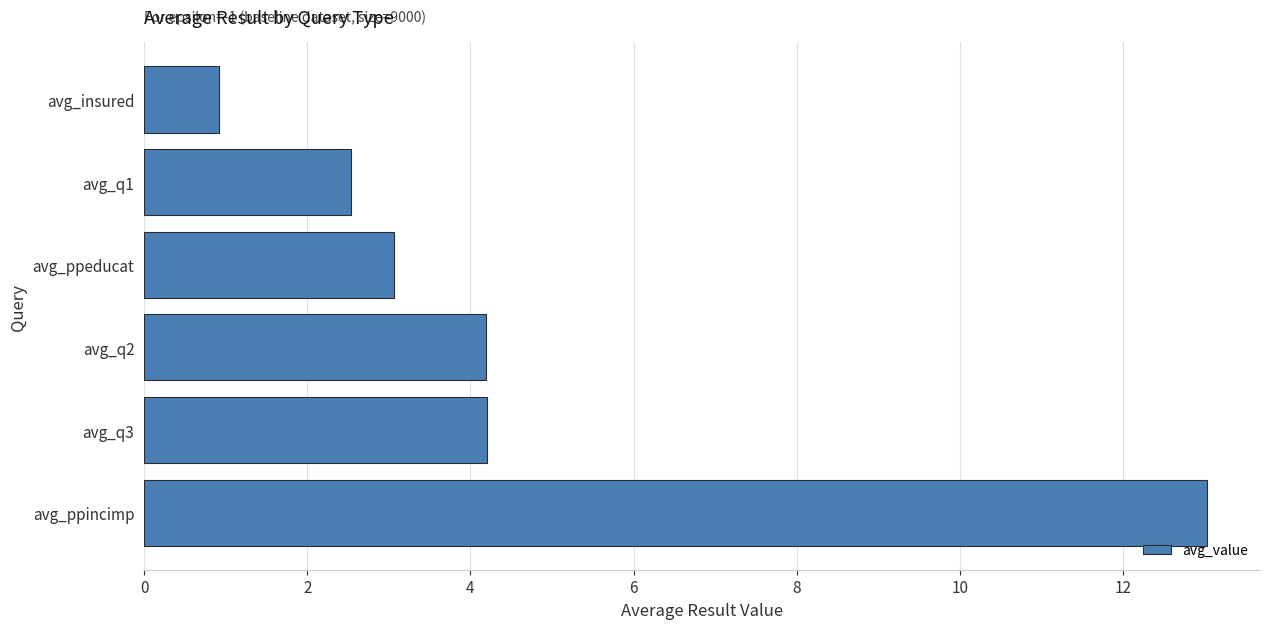

How many distinct data groups are displayed?

1